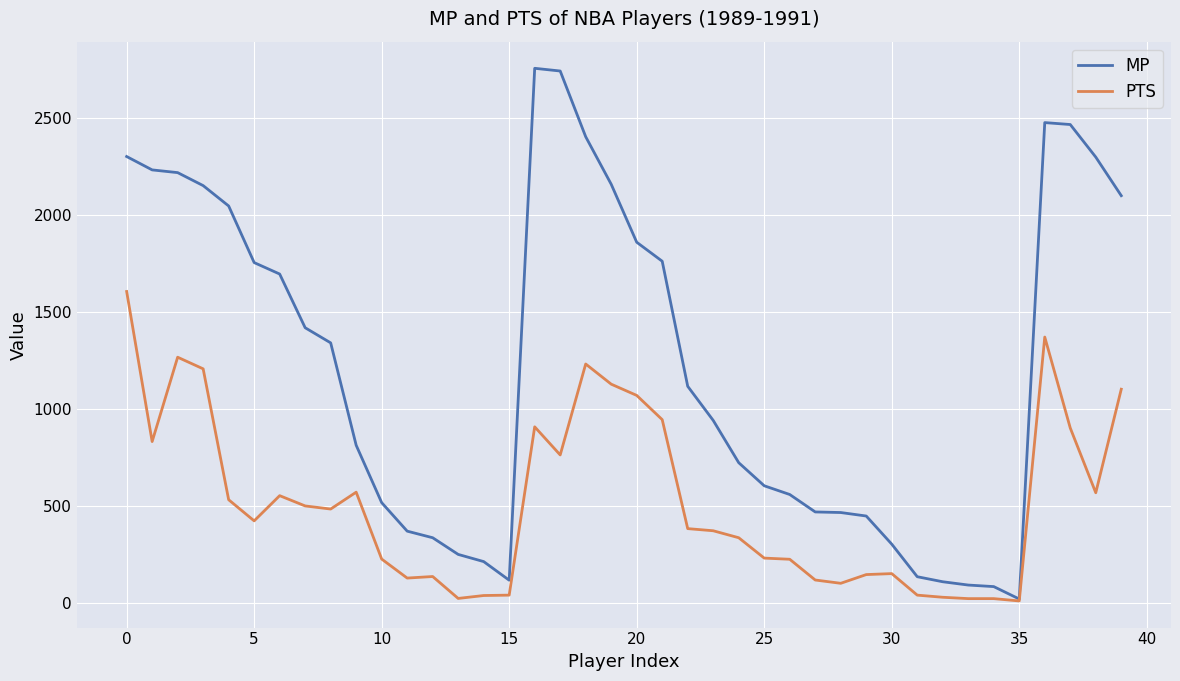

What is the highest value of the MP series?

2757